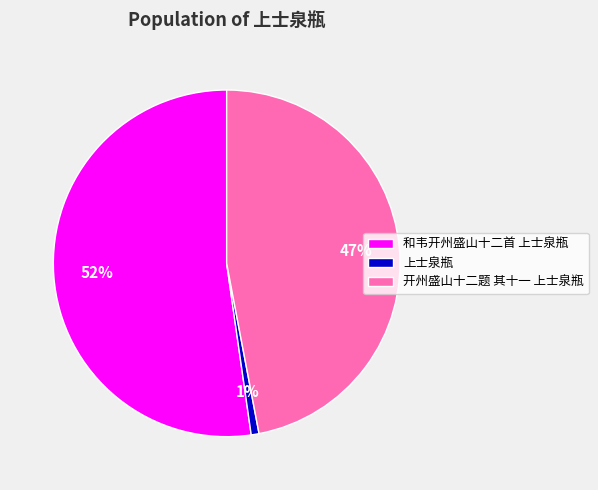

Rank the categories by value from lowest to highest.

上士泉瓶, 开州盛山十二题 其十一 上士泉瓶, 和韦开州盛山十二首 上士泉瓶